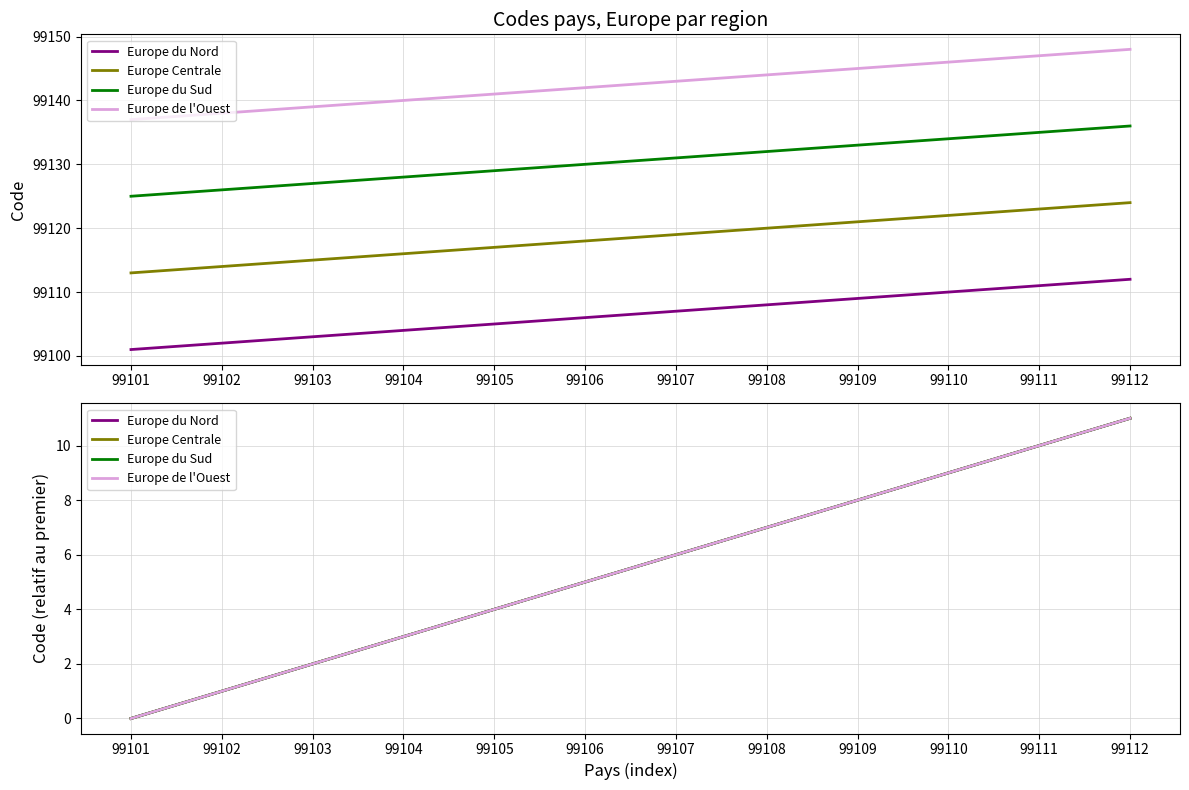

True or false: Europe du Sud and Europe Centrale intersect in this chart.

False